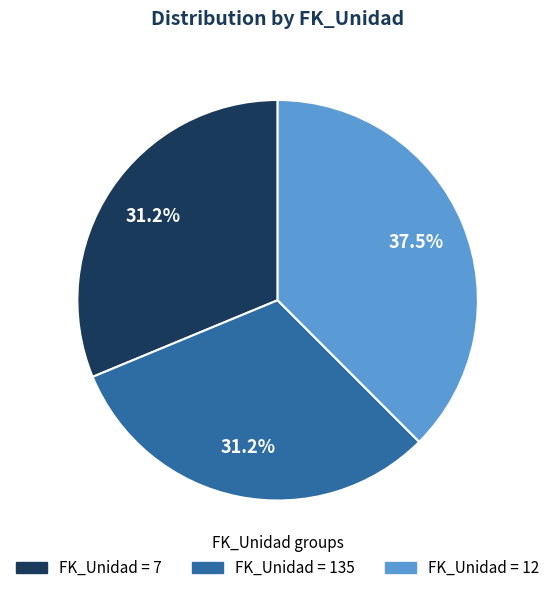

Count the number of slices in the pie.

3